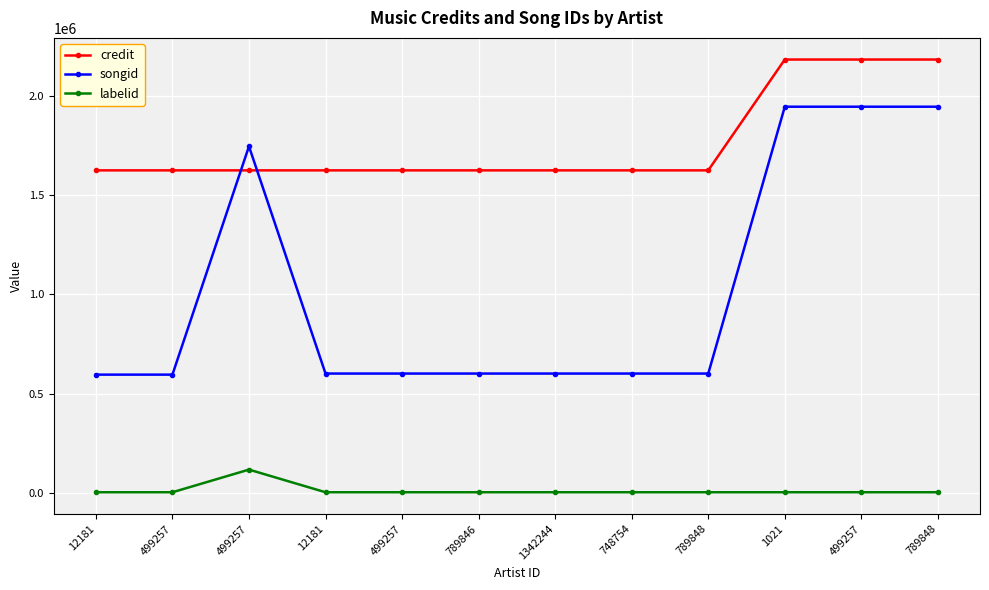

How many lines are shown in the chart?

3